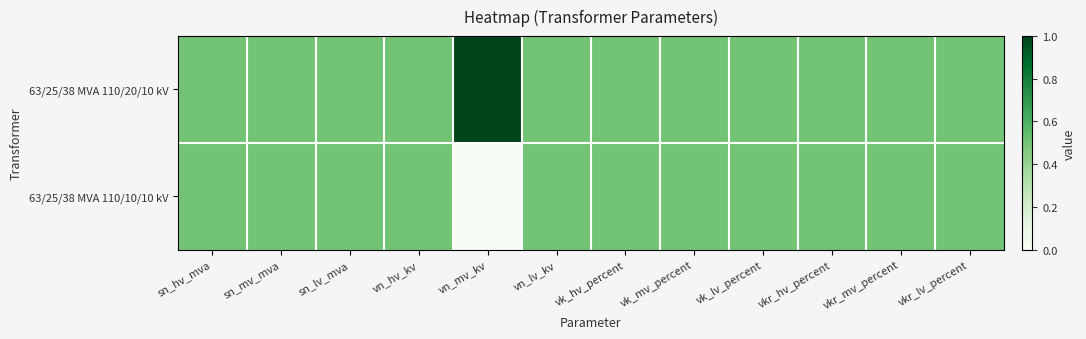

Rank the series by their average value, from lowest to highest.

63/25/38 MVA 110/10/10 kV, 63/25/38 MVA 110/20/10 kV